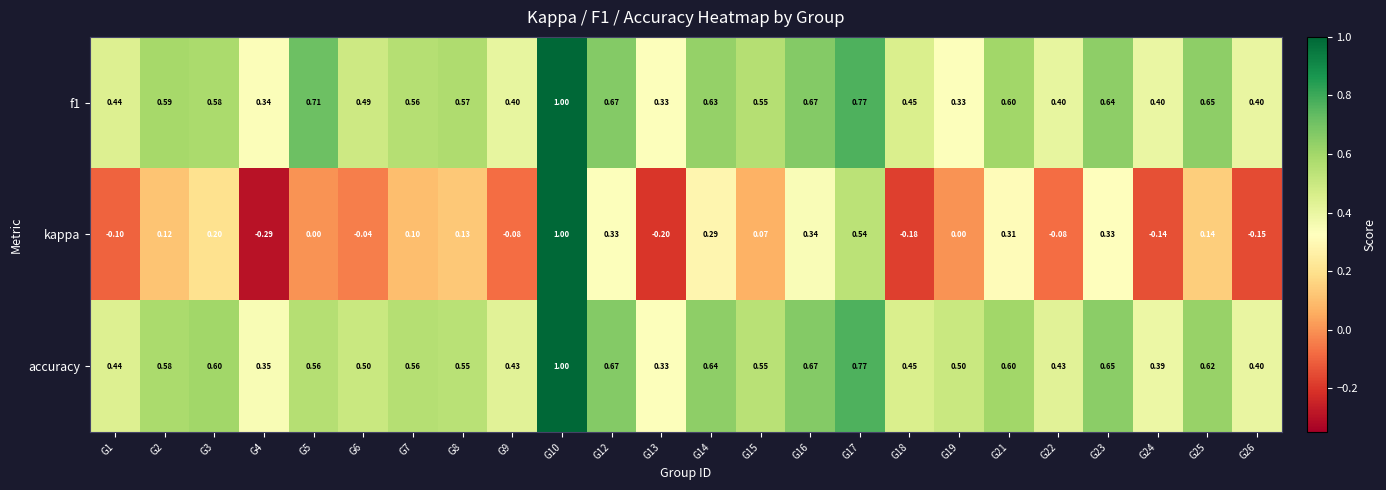

Which series changed the most between G1 and G26?

kappa